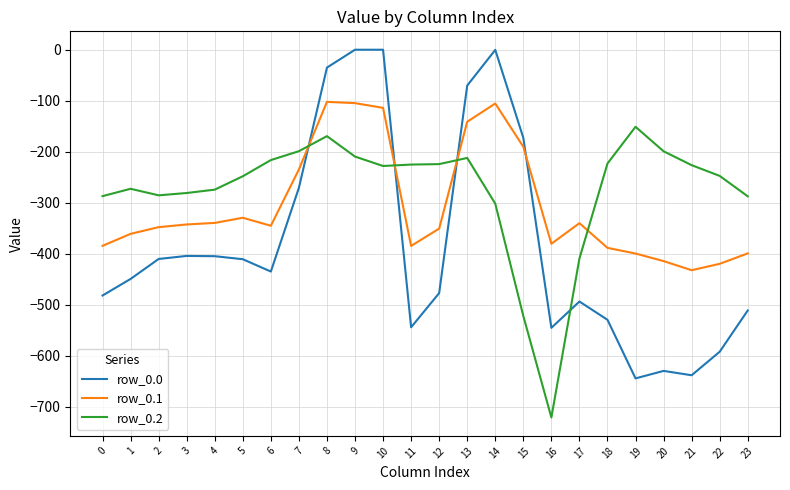

List the series in order of their peak value, highest first.

row_0.0, row_0.1, row_0.2